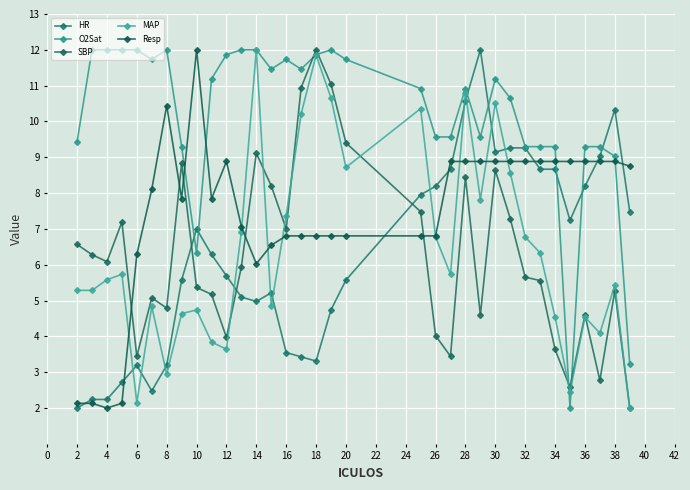

Count the number of categories in the chart.

34